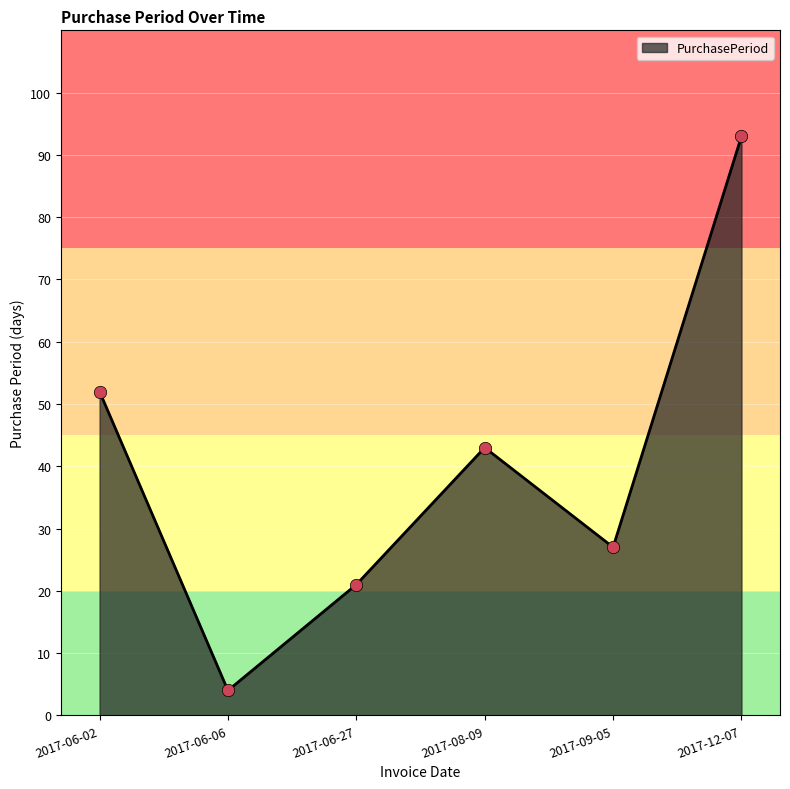

Which has a higher value, 2017-06-27 or 2017-06-02?

2017-06-02